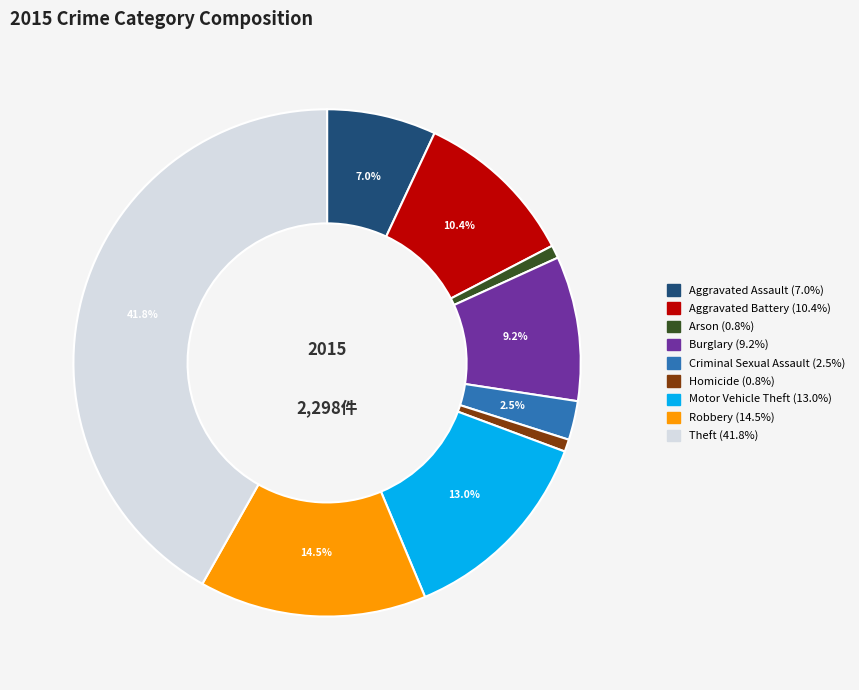

Which category has the biggest portion of the pie?

Theft